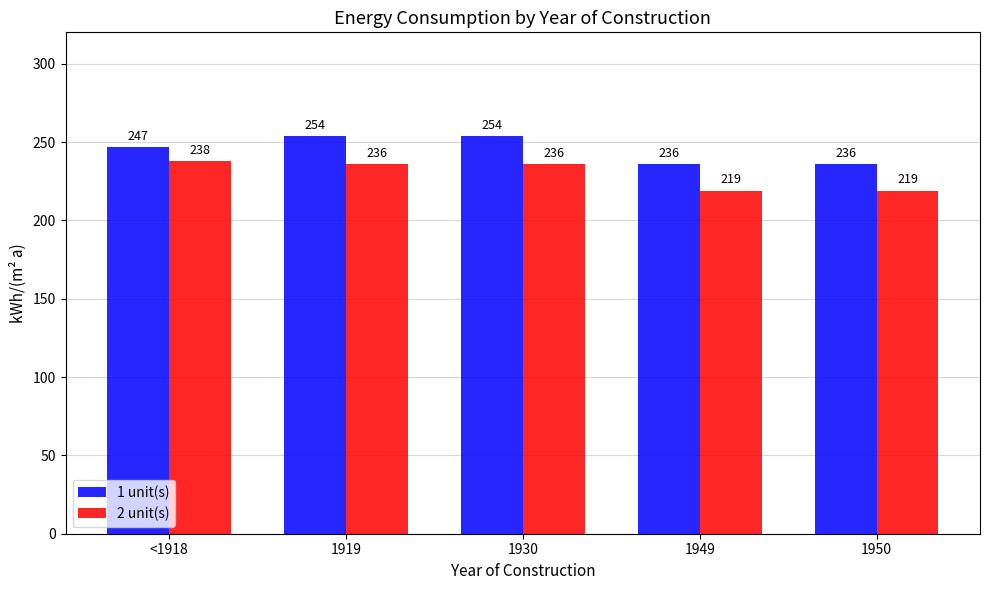

Which series has the largest range (max minus min)?

2 unit(s)